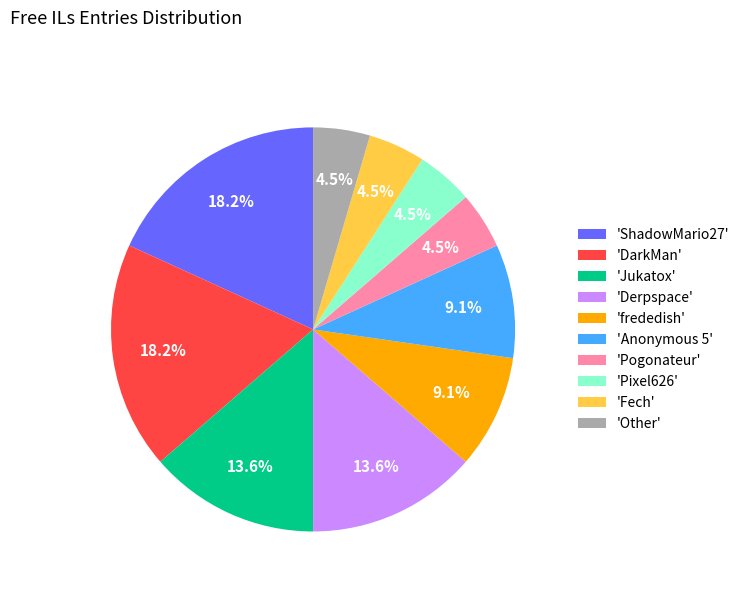

What is the ratio of the value at 'Anonymous 5' to the value at 'Derpspace'?

0.7